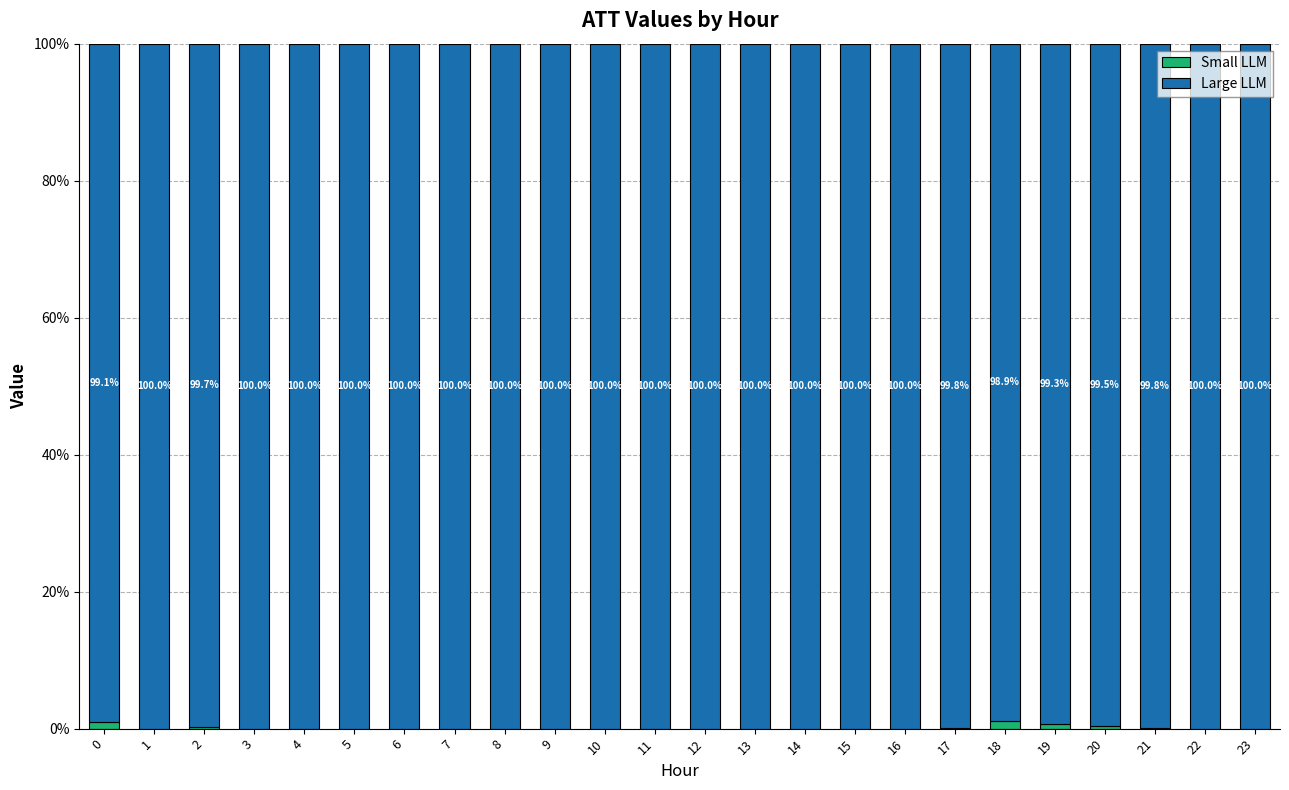

Is it true that Small LLM equals 0.0 at 12?

True